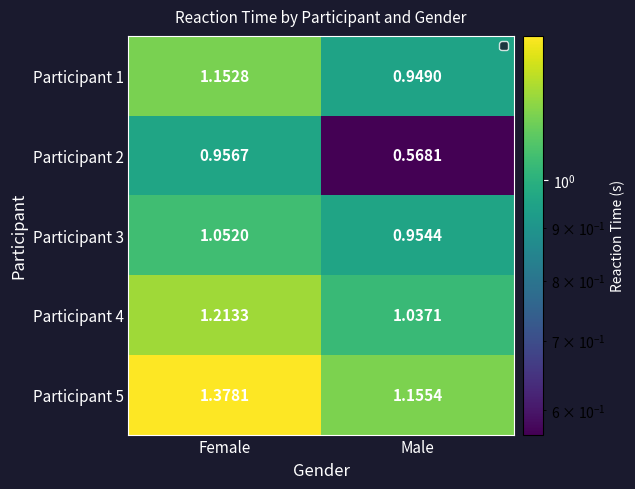

Which series changed the most between Female and Male?

Participant 2